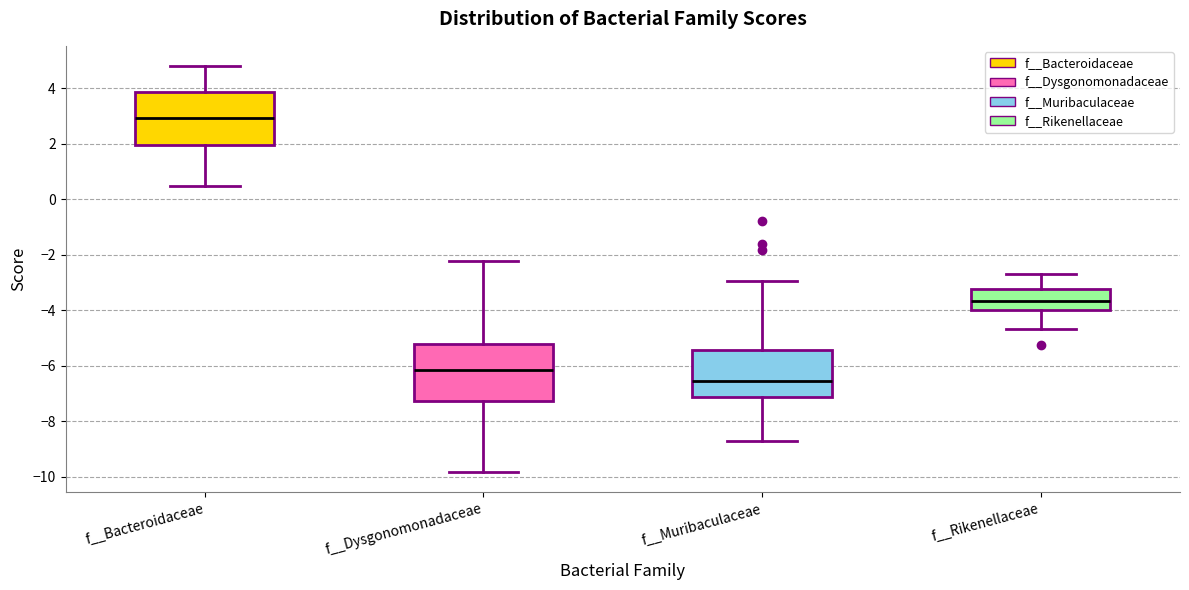

Reading left to right, read every box against the y-axis: the position of its median line, the range the box covers, and the ends of its whiskers. The values are not printed on the chart, so give them approximately, as read against the axis.

f__Bacteroidaceae: median 3.0, box 2.0 to 3.8, whiskers 0.4 to 4.8
f__Dysgonomonadaceae: median -6.2, box -7.2 to -5.2, whiskers -9.8 to -2.2
f__Muribaculaceae: median -6.6, box -7.2 to -5.4, whiskers -8.8 to -3.0
f__Rikenellaceae: median -3.6, box -4.0 to -3.2, whiskers -4.6 to -2.6